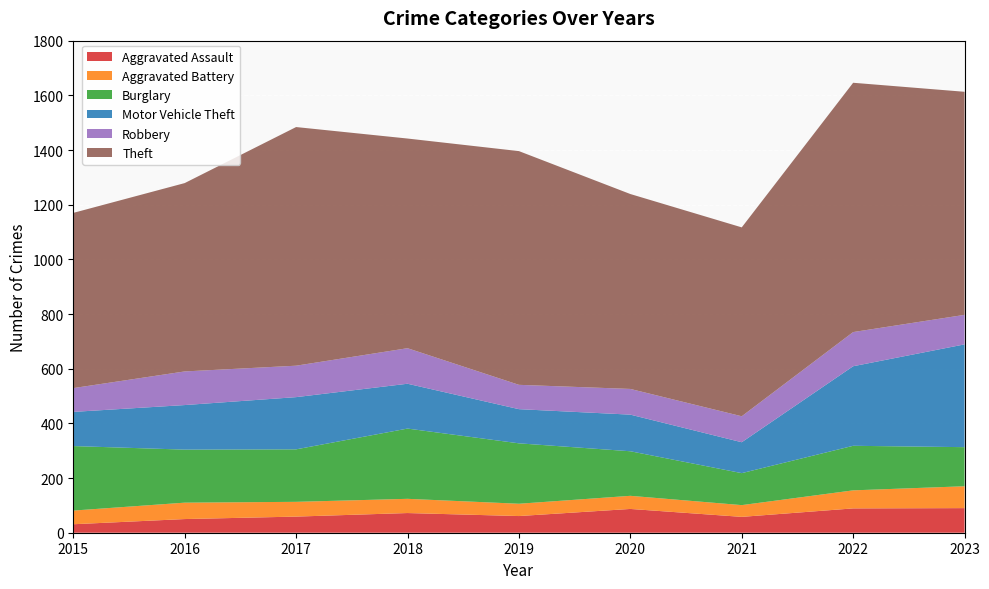

Reading left to right, what are all the values shown in this chart?

Aggravated Assault: 31	50	59	72	61	87	58	89	90
Aggravated Battery: 50	60	54	52	45	48	43	66	80
Burglary: 236	194	192	257	221	163	117	163	143
Motor Vehicle Theft: 125	163	191	164	125	134	113	291	376
Robbery: 87	123	115	130	89	94	95	125	108
Theft: 641	689	873	767	855	713	691	912	816